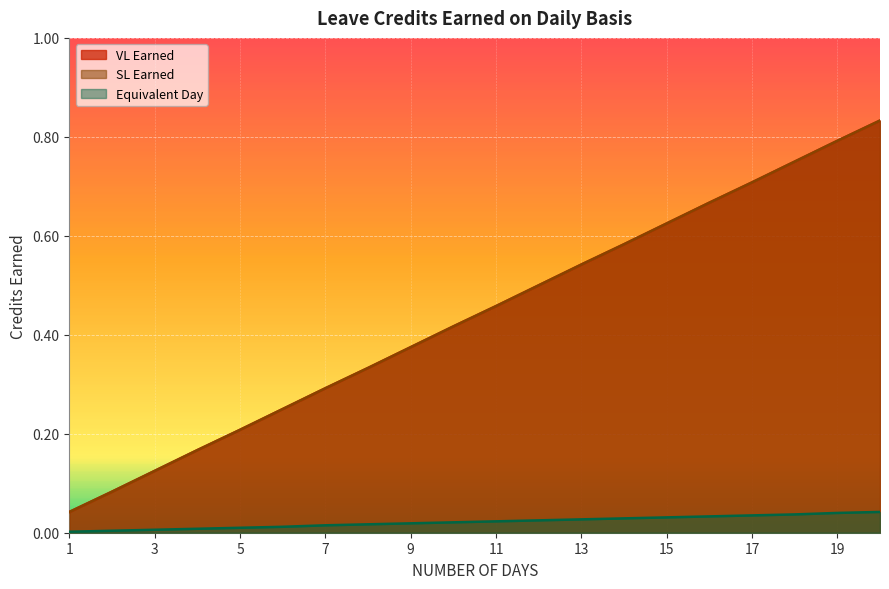

What is the difference between the maximum and minimum values in the SL Earned series?

0.8